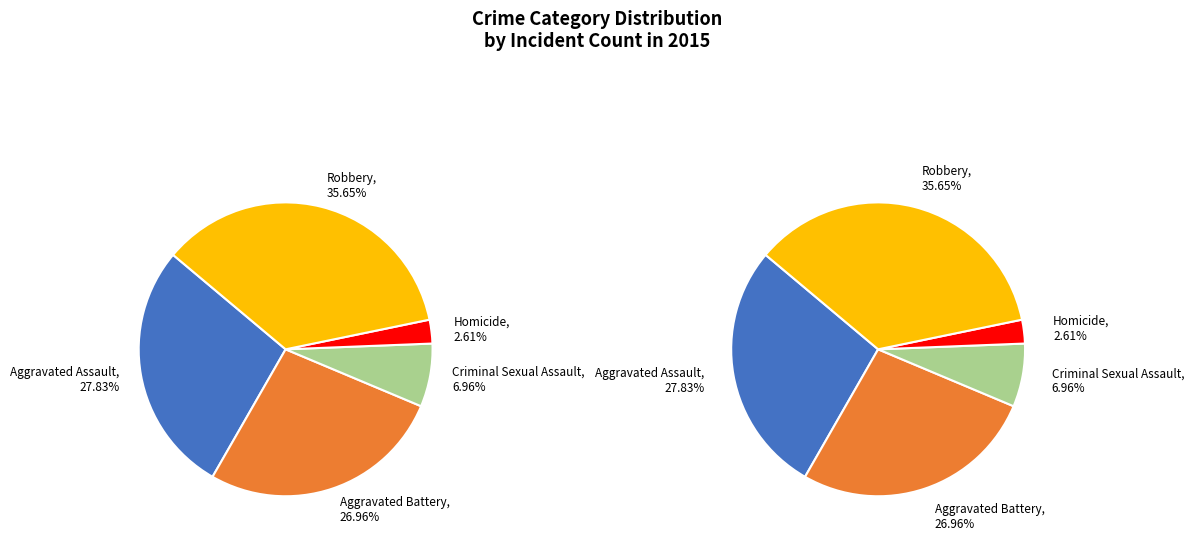

Is there any slice that represents more than half of the pie?

No